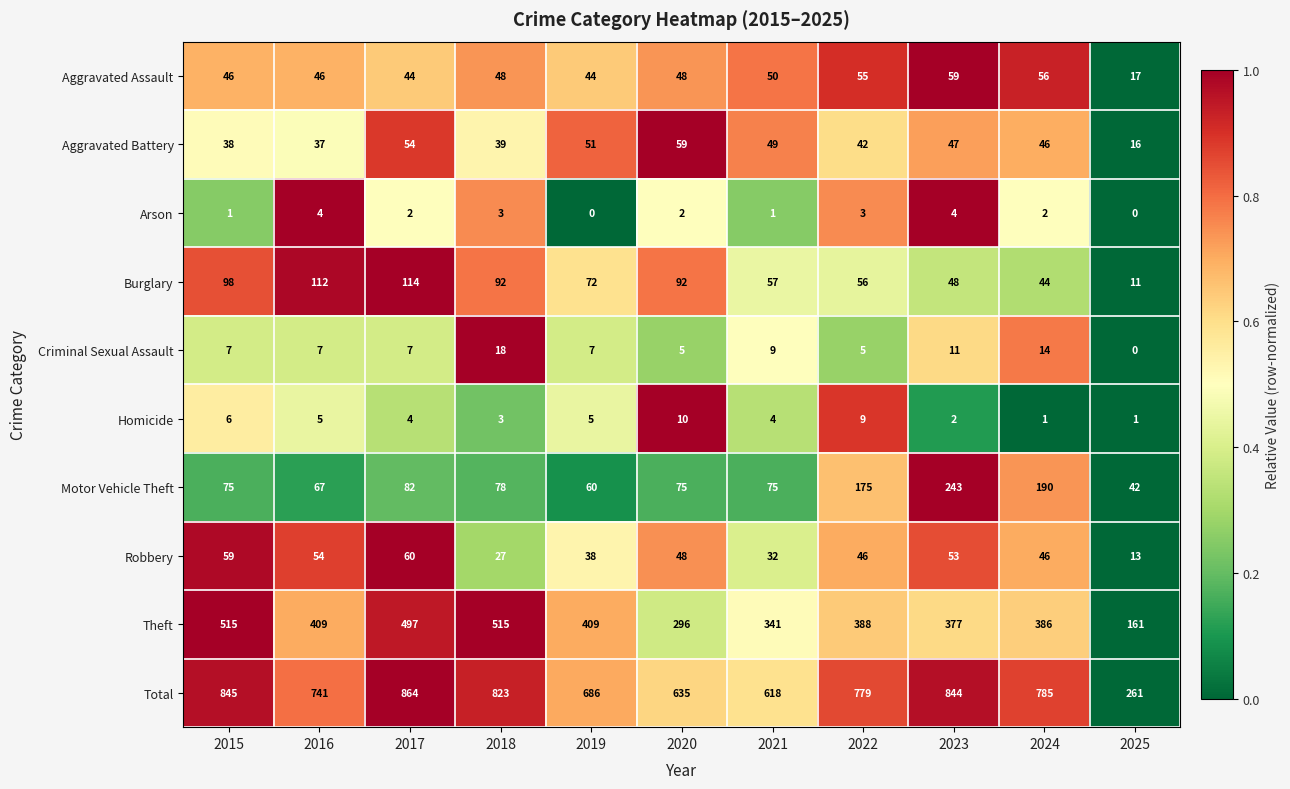

What is the difference between the maximum and minimum values in the Robbery series?

47